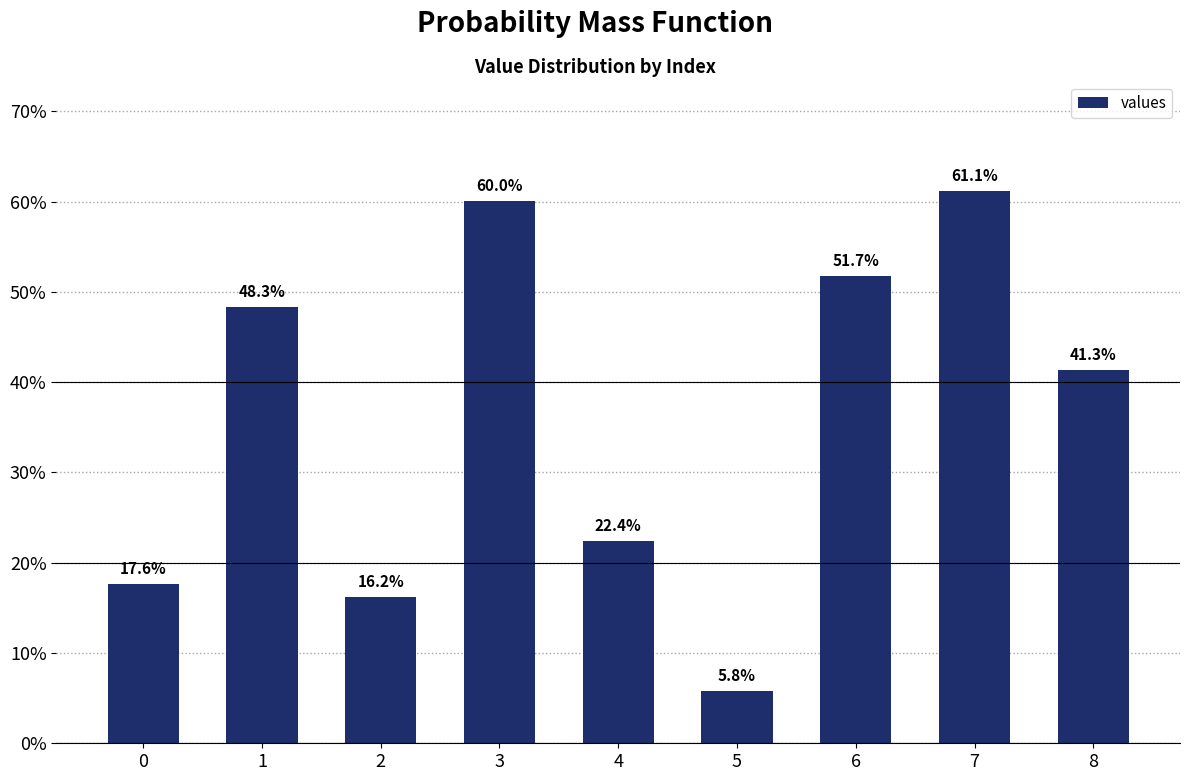

Reading right to left, transcribe all the data shown in this chart.

0.4	0.6	0.5	0.1	0.2	0.6	0.2	0.5	0.2